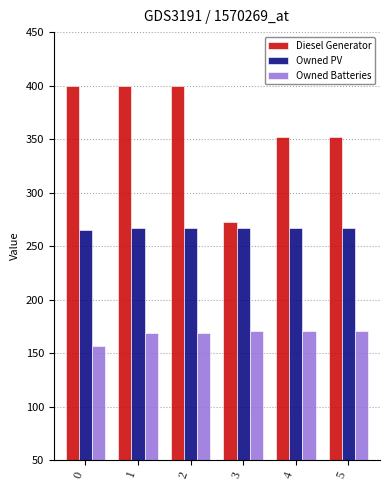

At how many categories does at least one series exceed 365?

3